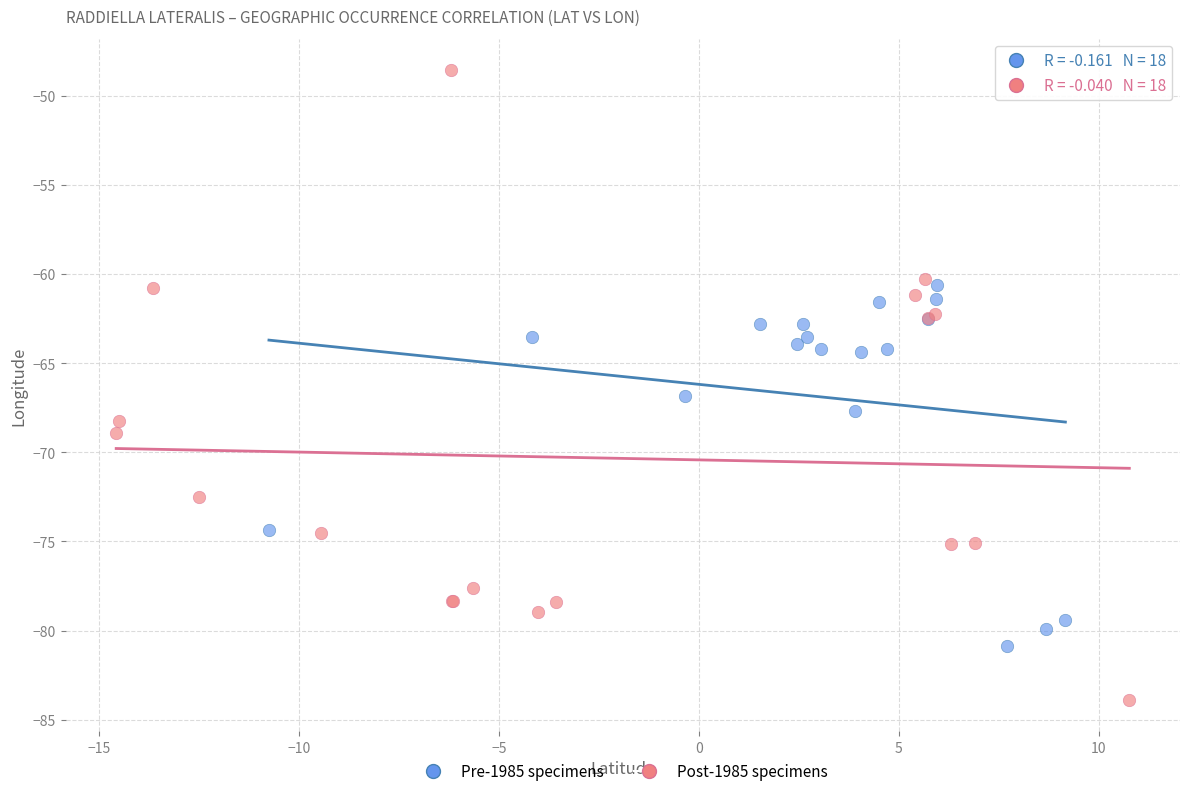

Which series contains the lowest Y value?

Post-1985 specimens